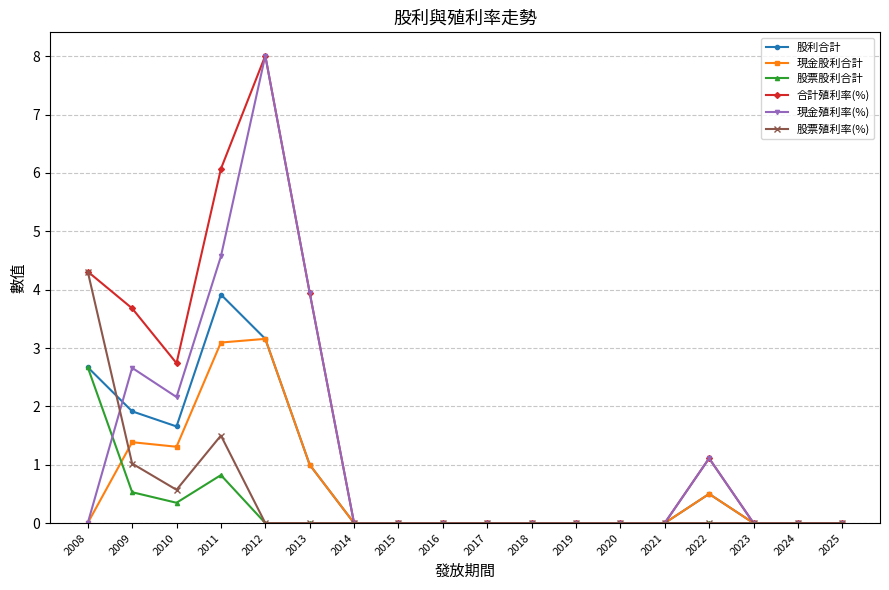

The value of 股票股利合計 at 2015 is 0.0. True or false?

True